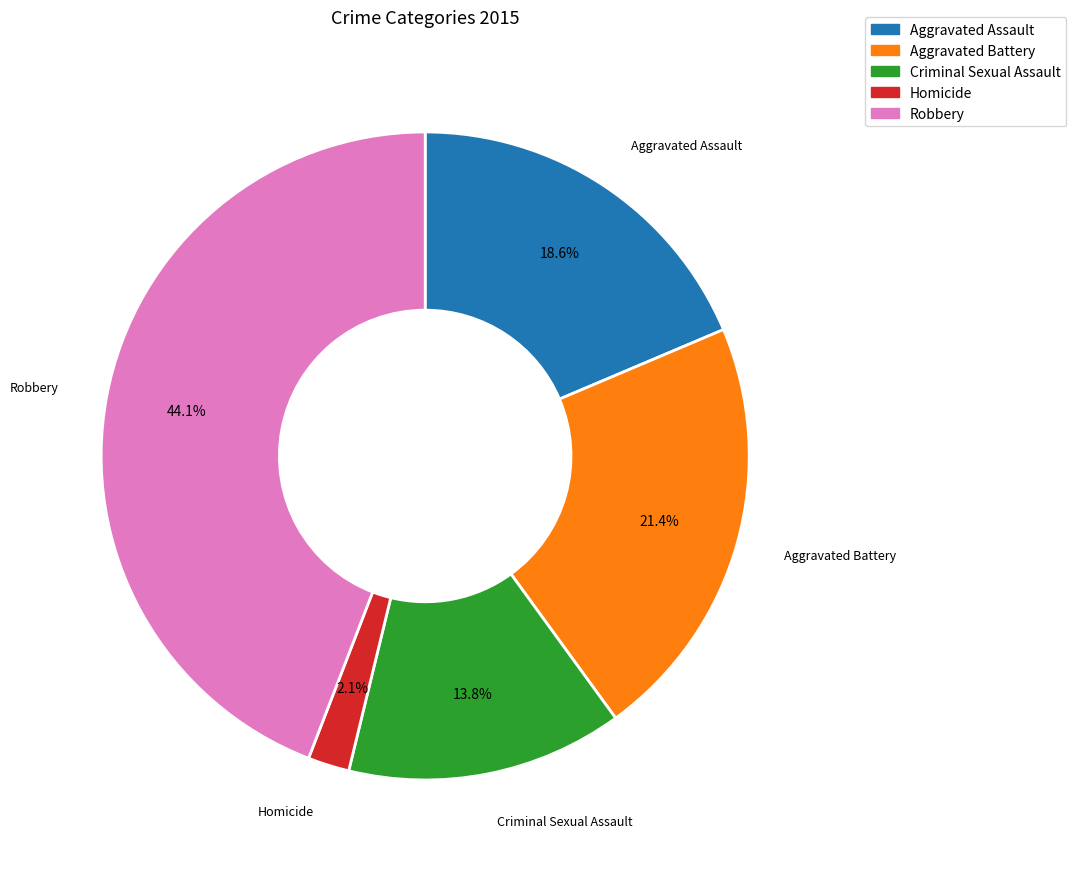

Approximately how many times larger is the value at Homicide compared to Aggravated Battery?

0.1